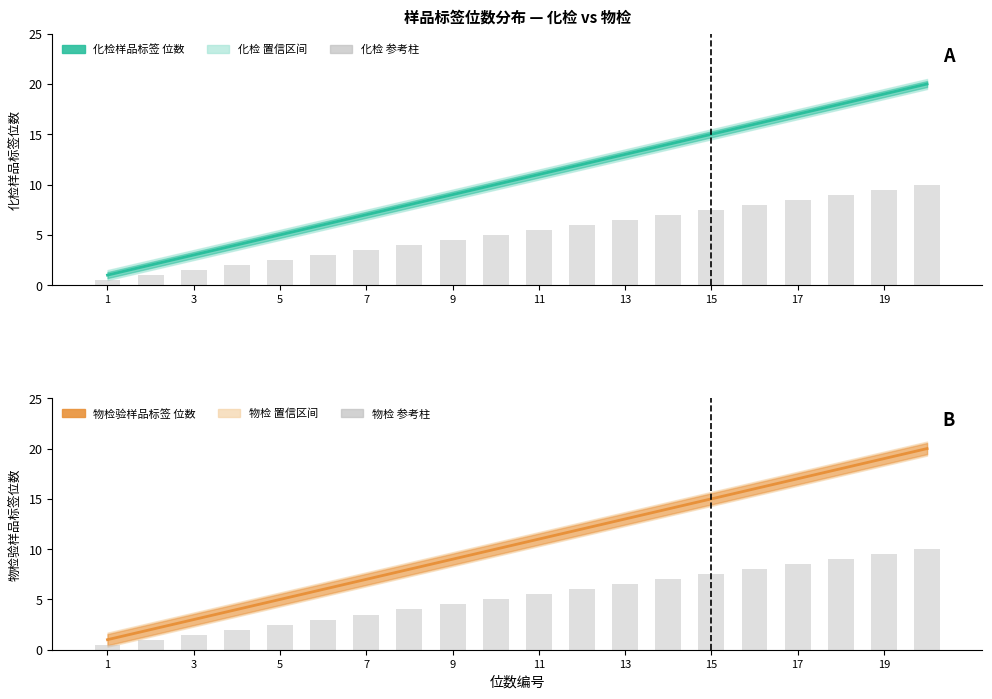

How many groups of bars are there?

20